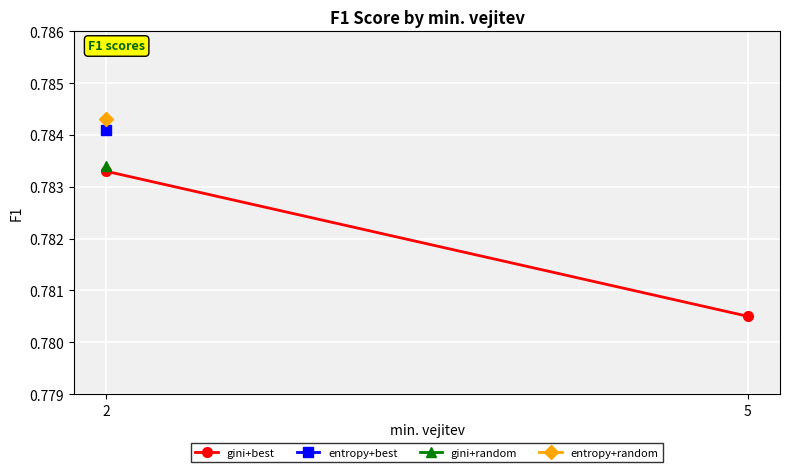

Which label corresponds to the smallest value in the chart?

5